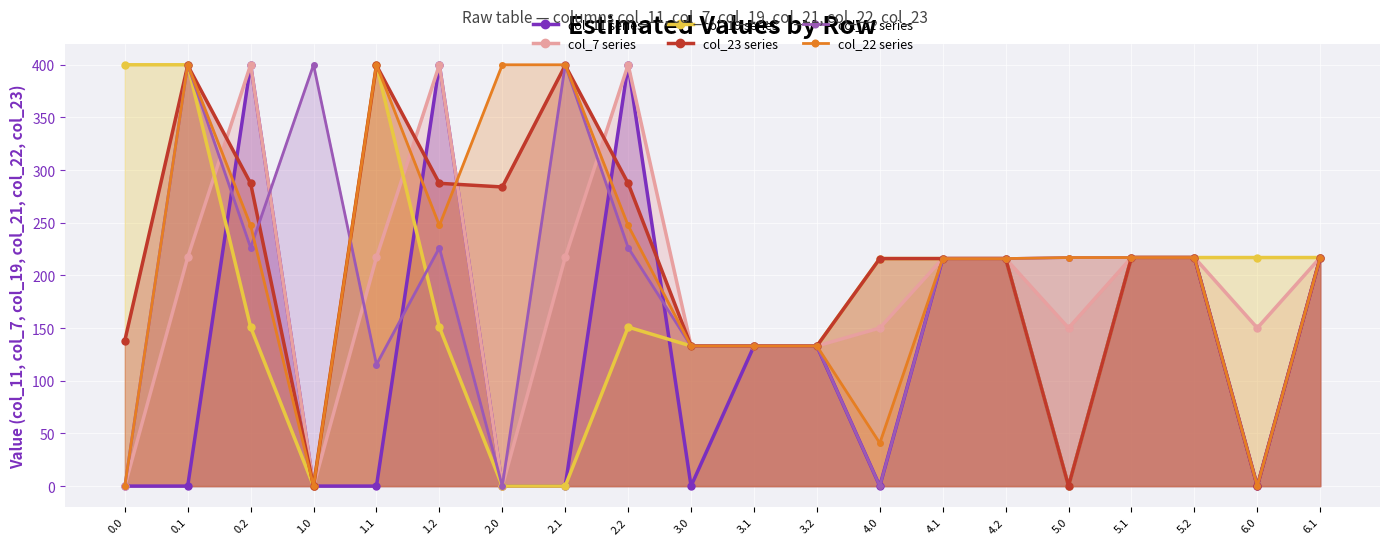

Between 4.2 and 1.1, which is larger?

4.2